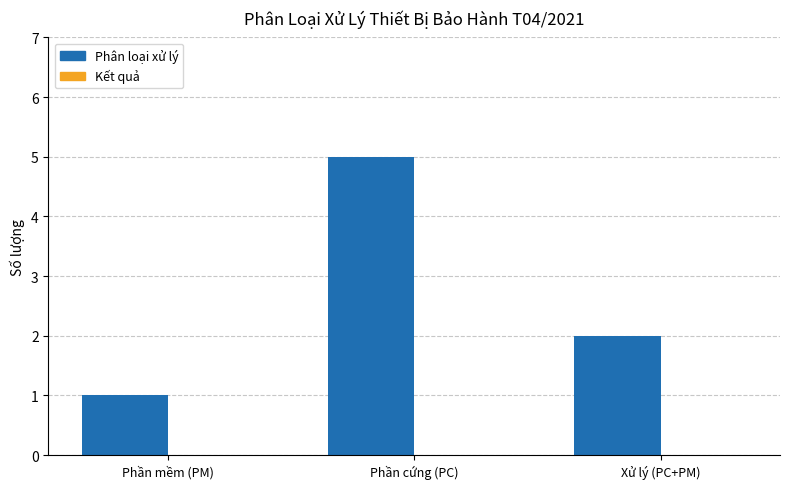

How many bars are there in total?

3